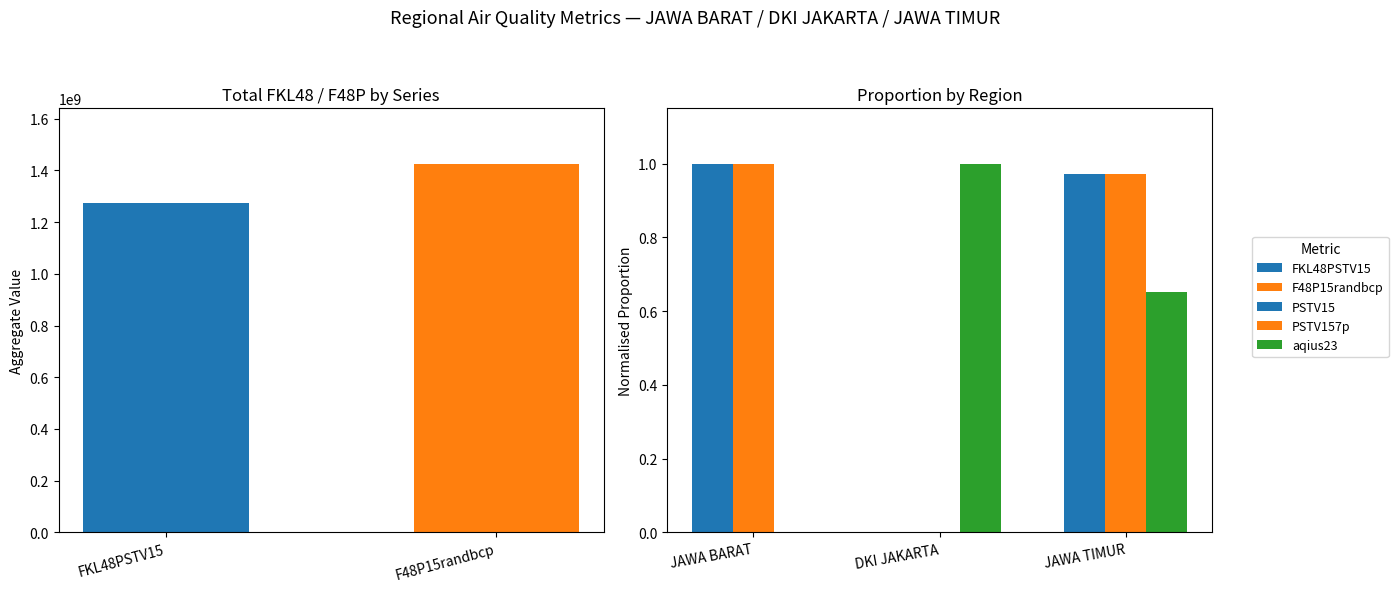

What is the sum of the aqius23 values at JAWA TIMUR and DKI JAKARTA?

1.7